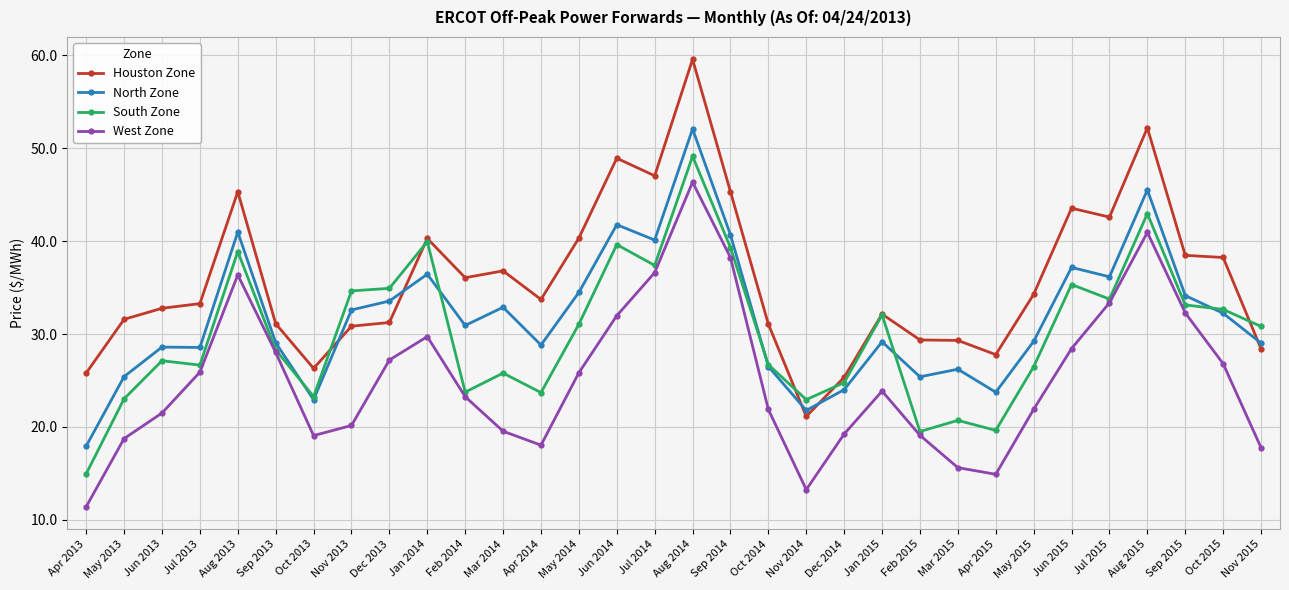

Which series has the widest spread of values?

Houston Zone